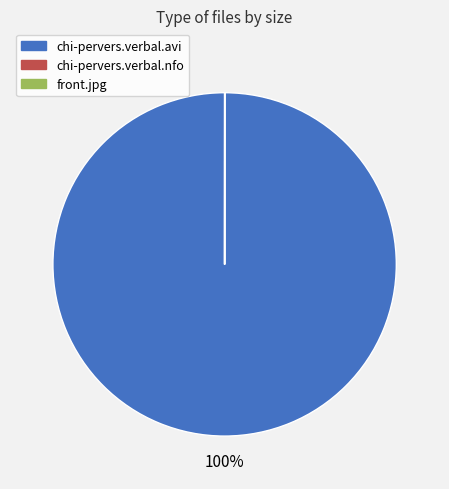

To the nearest percent, what is the difference between the largest and smallest slice percentages?

100%